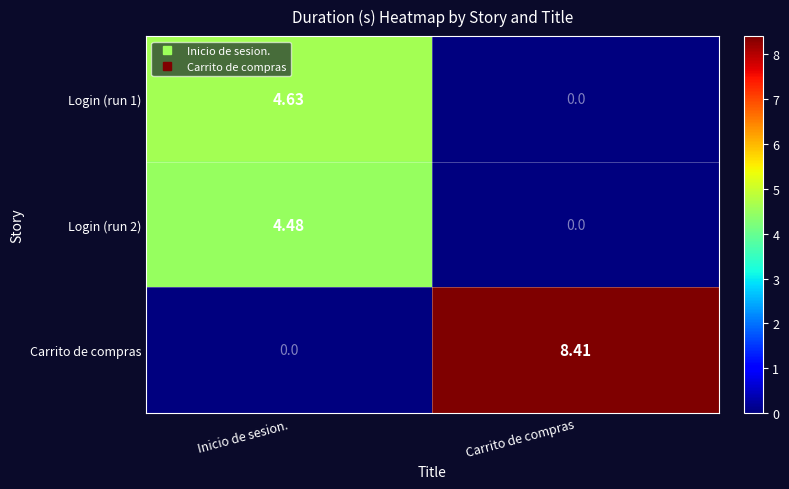

Which series has the largest range (max minus min)?

Carrito de compras